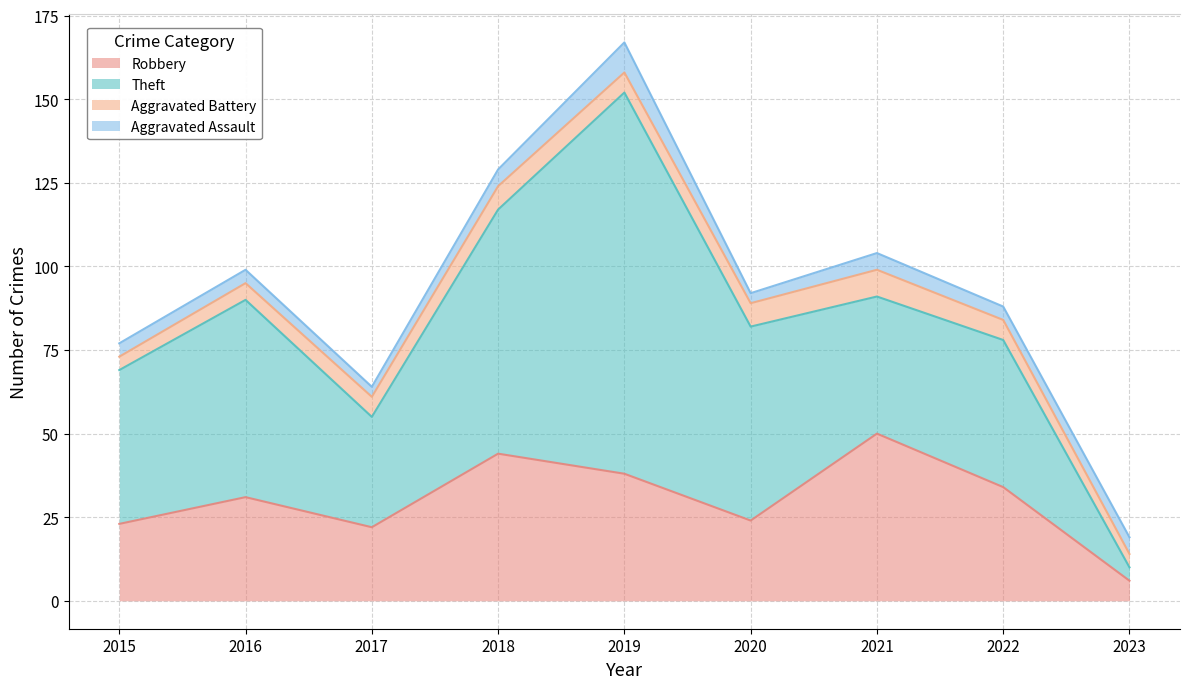

What is the average value of the Theft series?

52